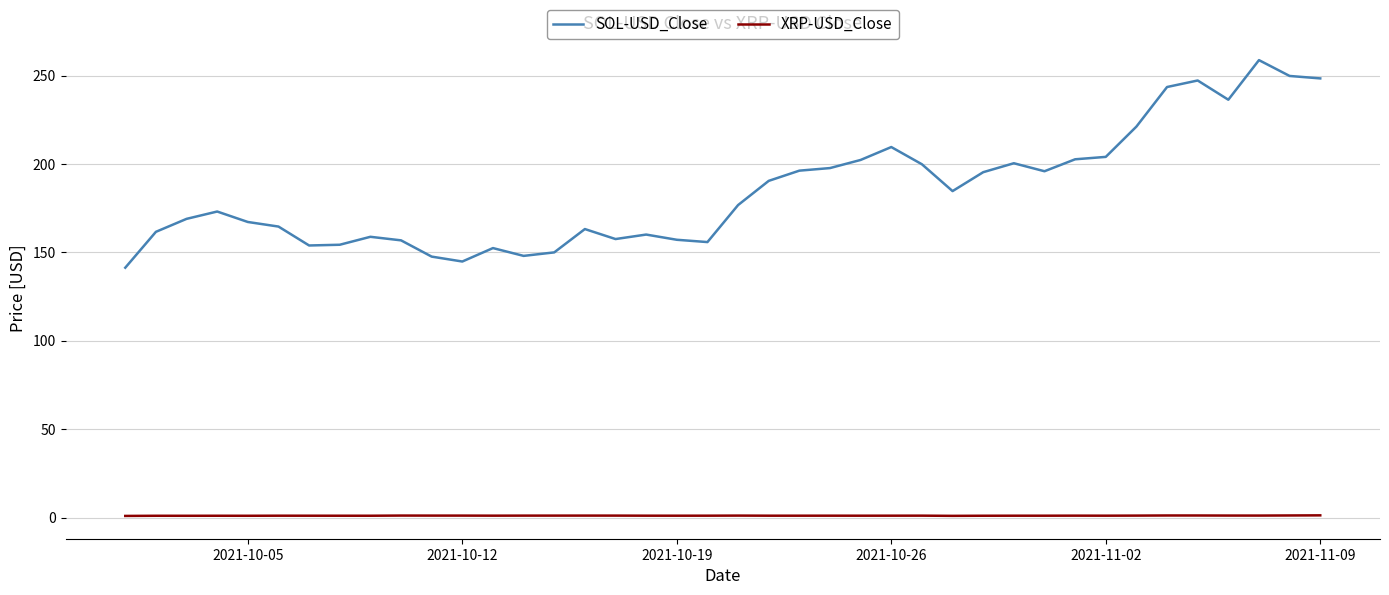

Which series has the largest total across all categories?

SOL-USD_Close